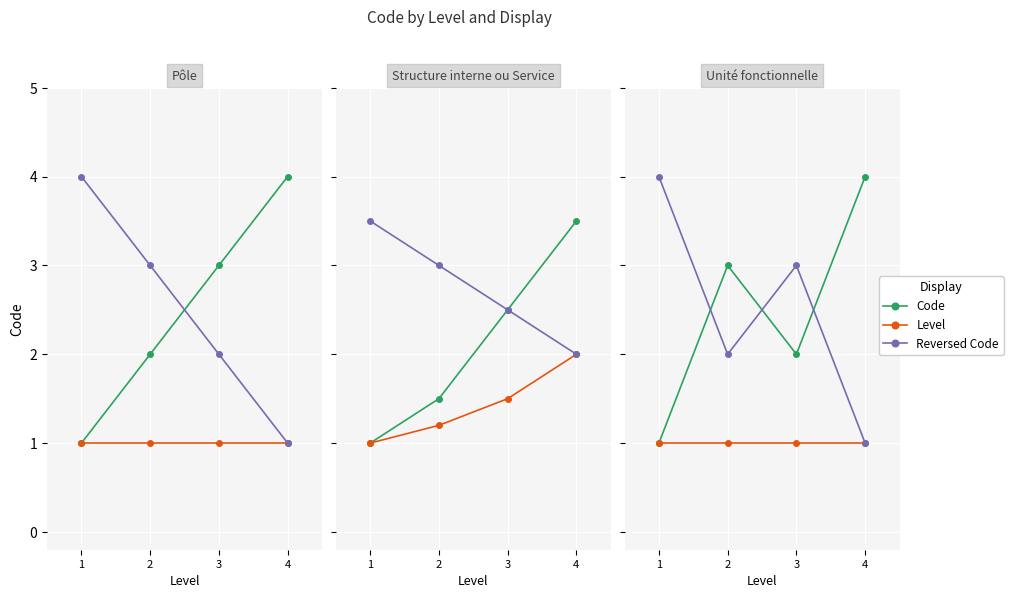

How many times do Reversed Code and Code cross each other?

3